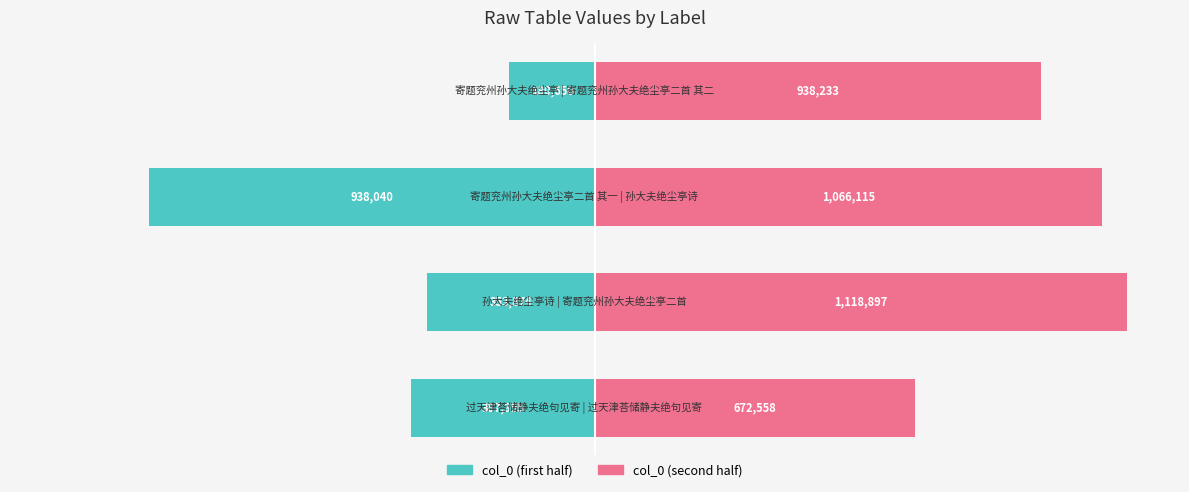

Is it true that col_0 (first half) equals -17.3 at 0?

True